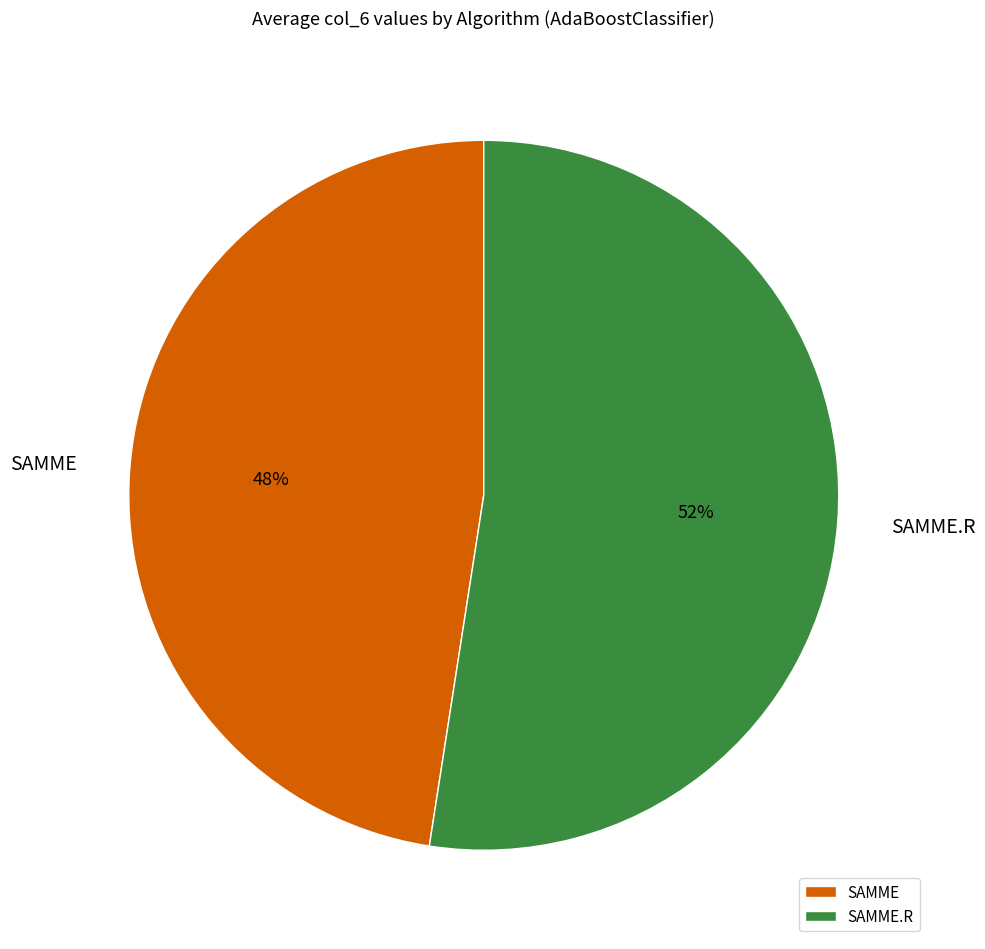

Is there a majority slice in this chart?

Yes